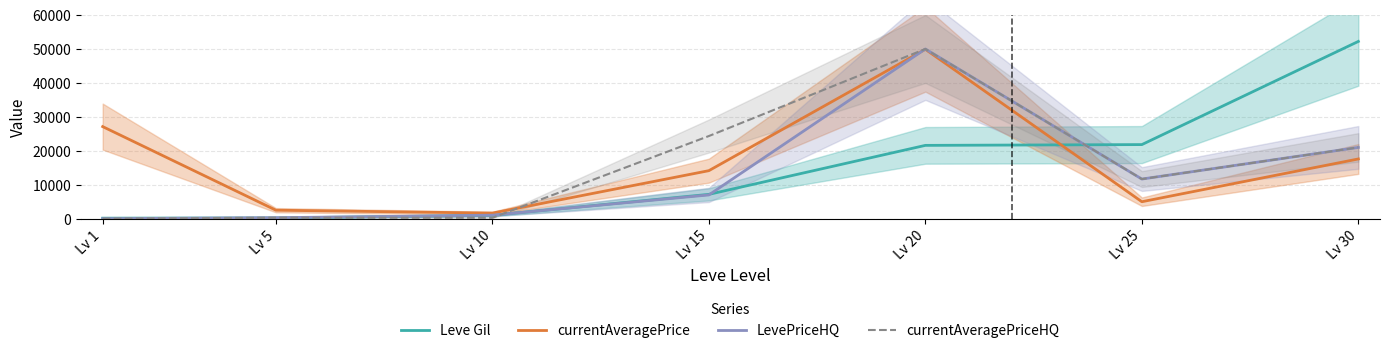

What is the sum of all currentAveragePriceHQ values?

107596